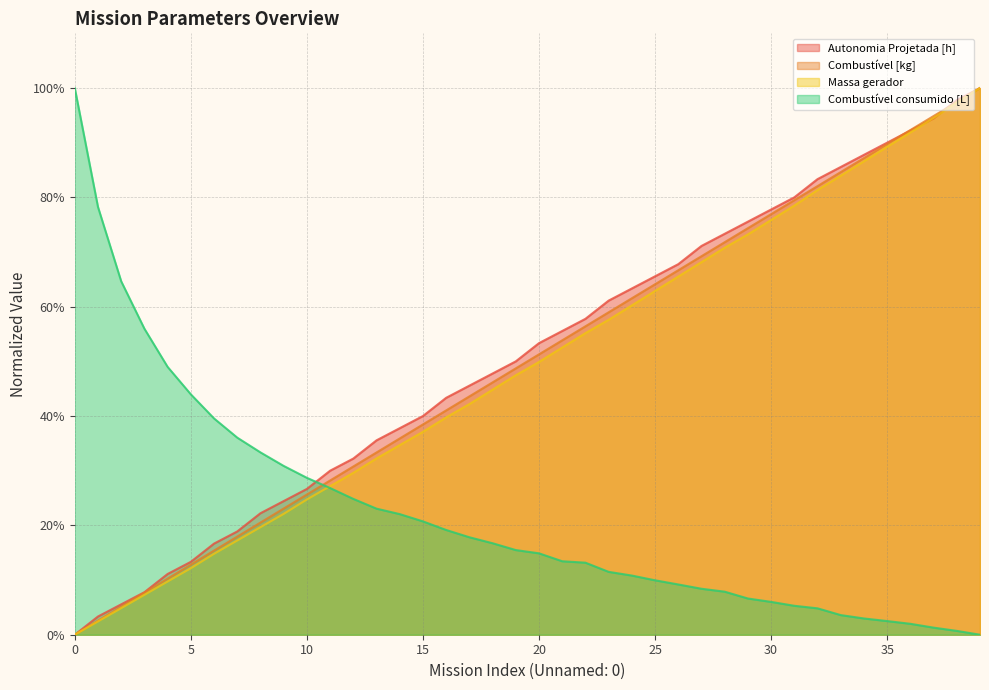

Is it true that Autonomia Projetada [h] equals 0.4 at 13?

True